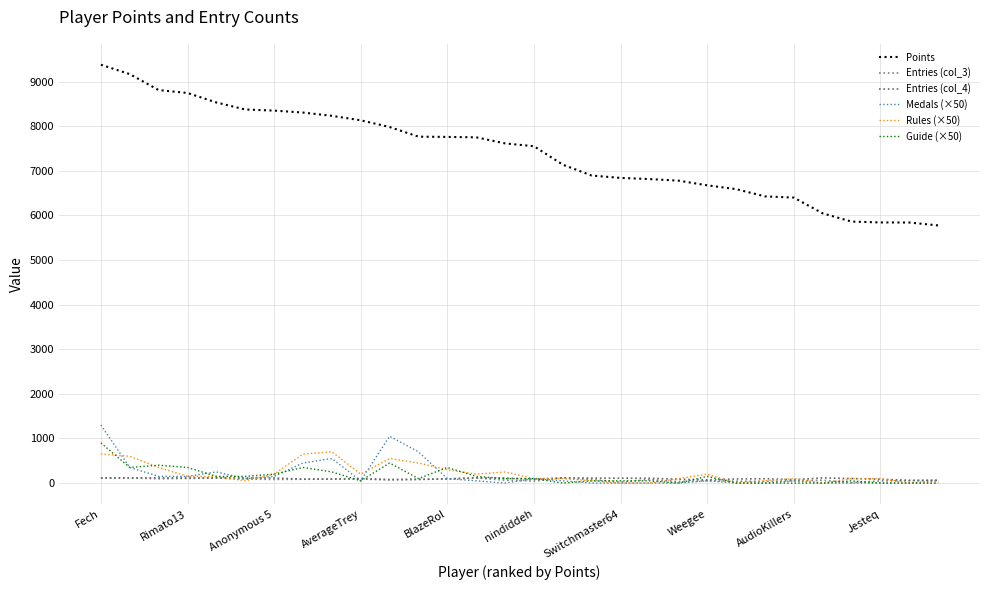

How many distinct data groups are displayed?

6